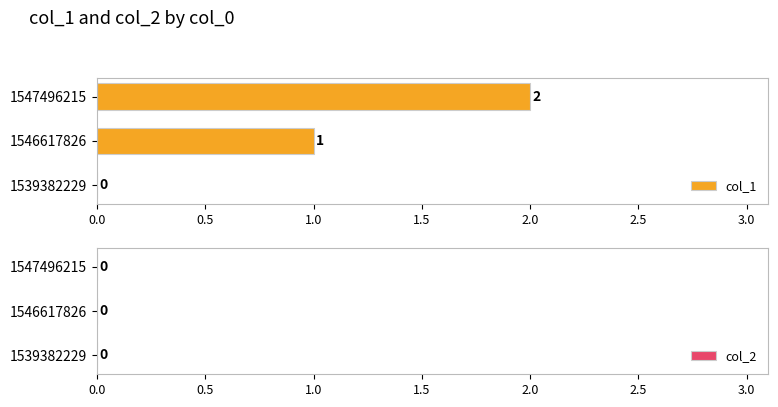

The value at 1547496215 is 1. True or false?

False